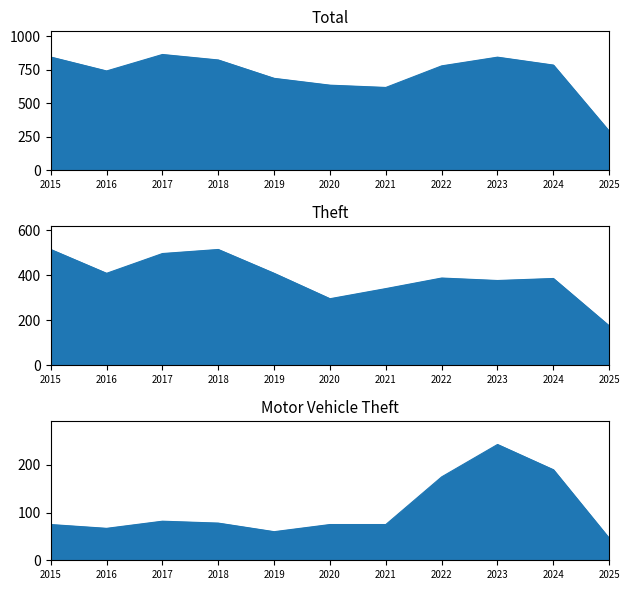

What is the average value of the Total series?

719